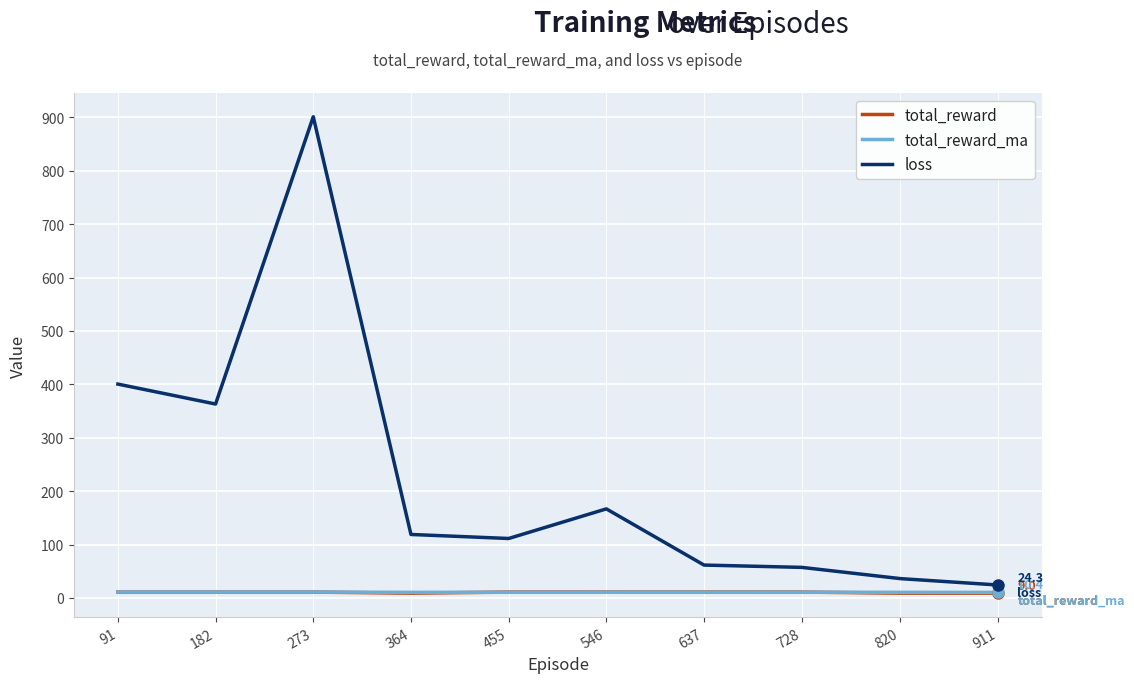

True or false: total_reward has a value of 11.0 at 637.

True